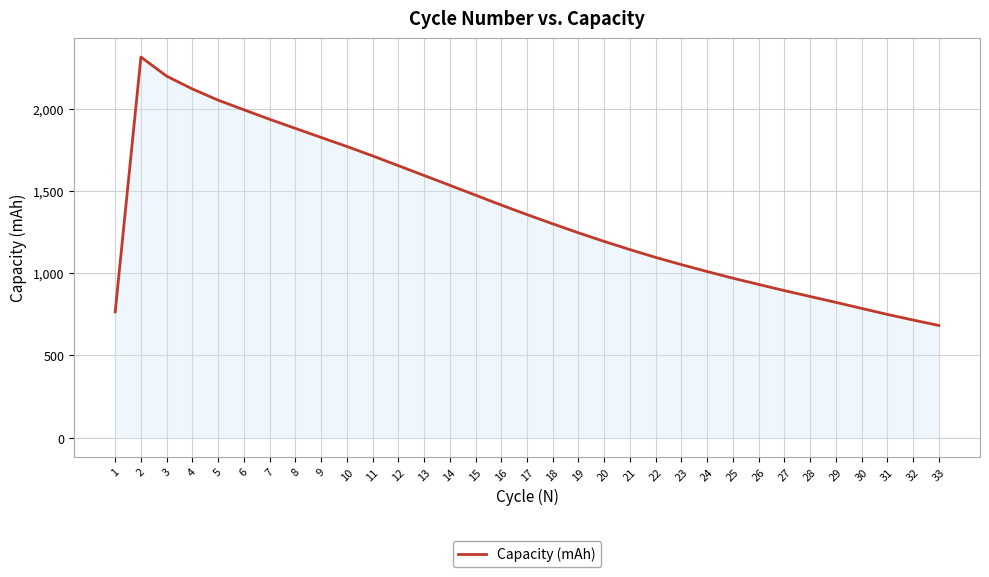

What is the approximate value at 12?

1653.1